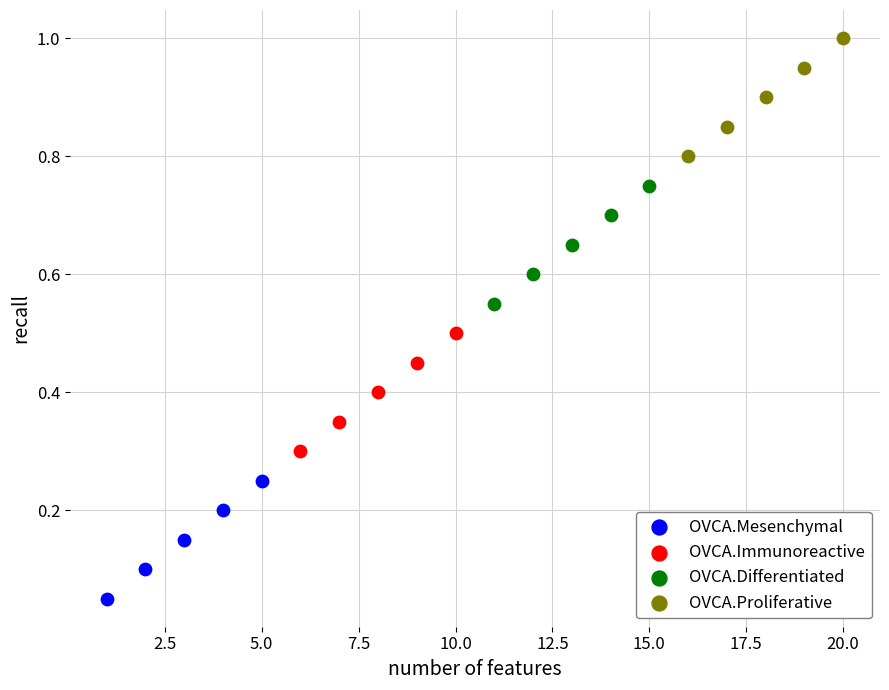

Which series contains the lowest Y value?

OVCA.Mesenchymal